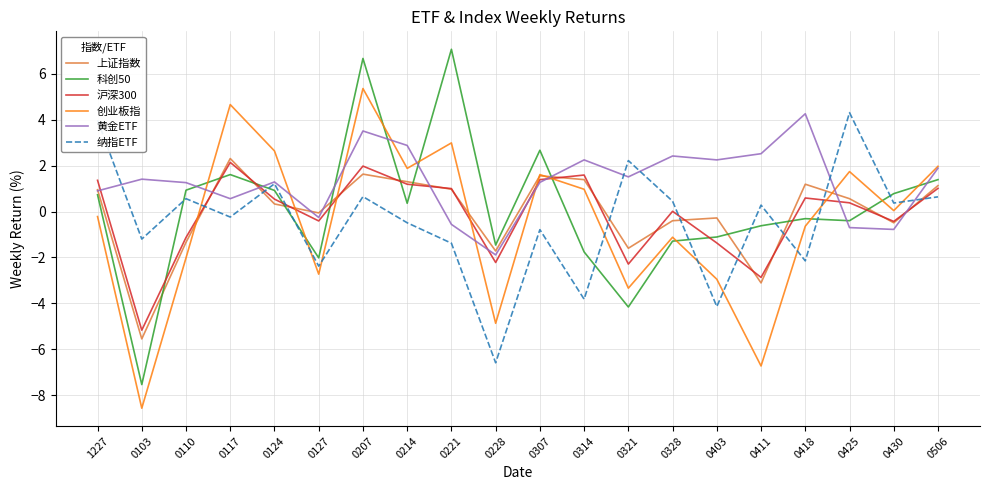

At which label does 黄金ETF first exceed 1?

0103